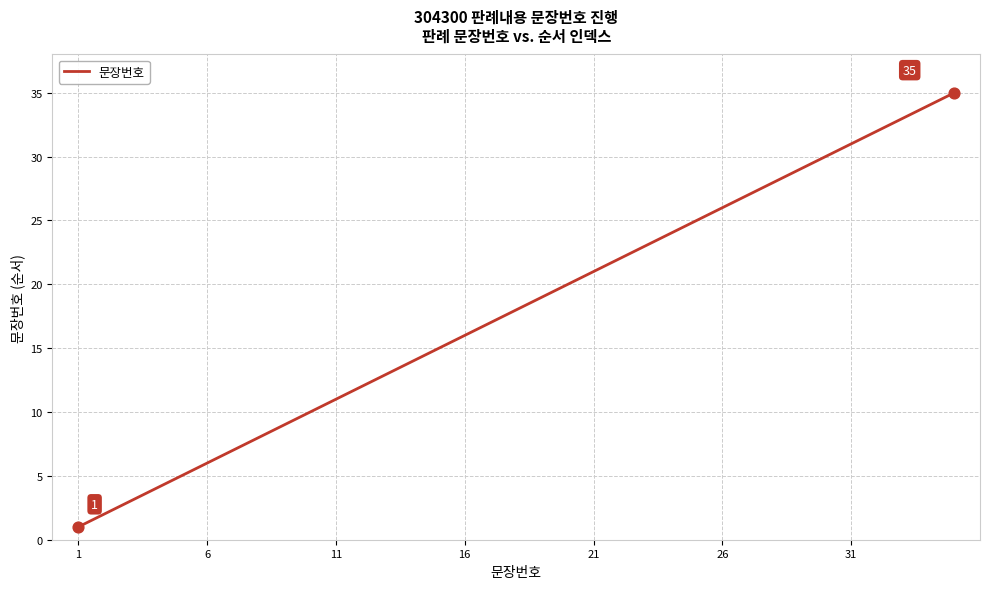

What is the greatest value displayed?

35